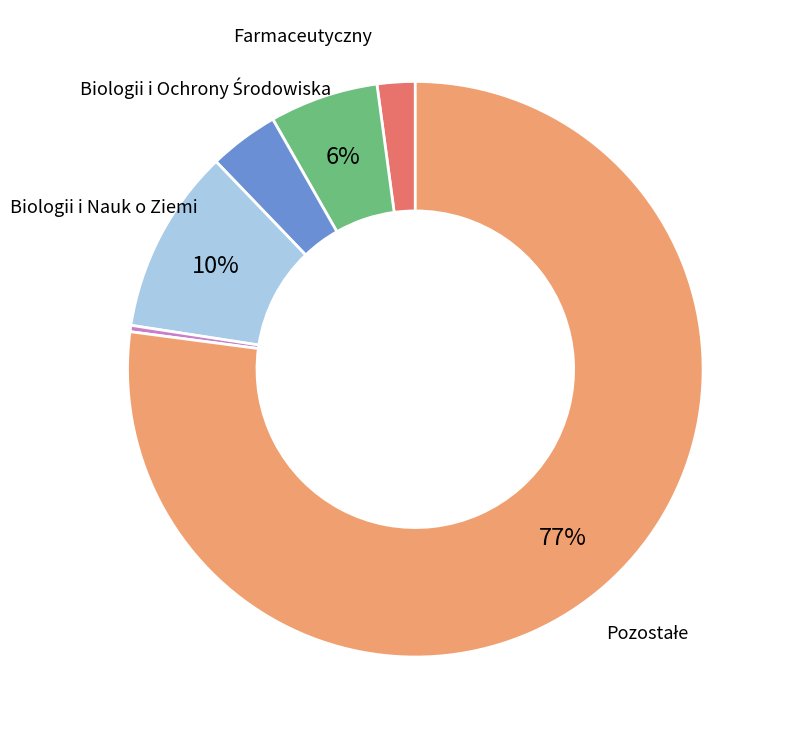

Is there any slice that represents more than half of the pie?

Yes